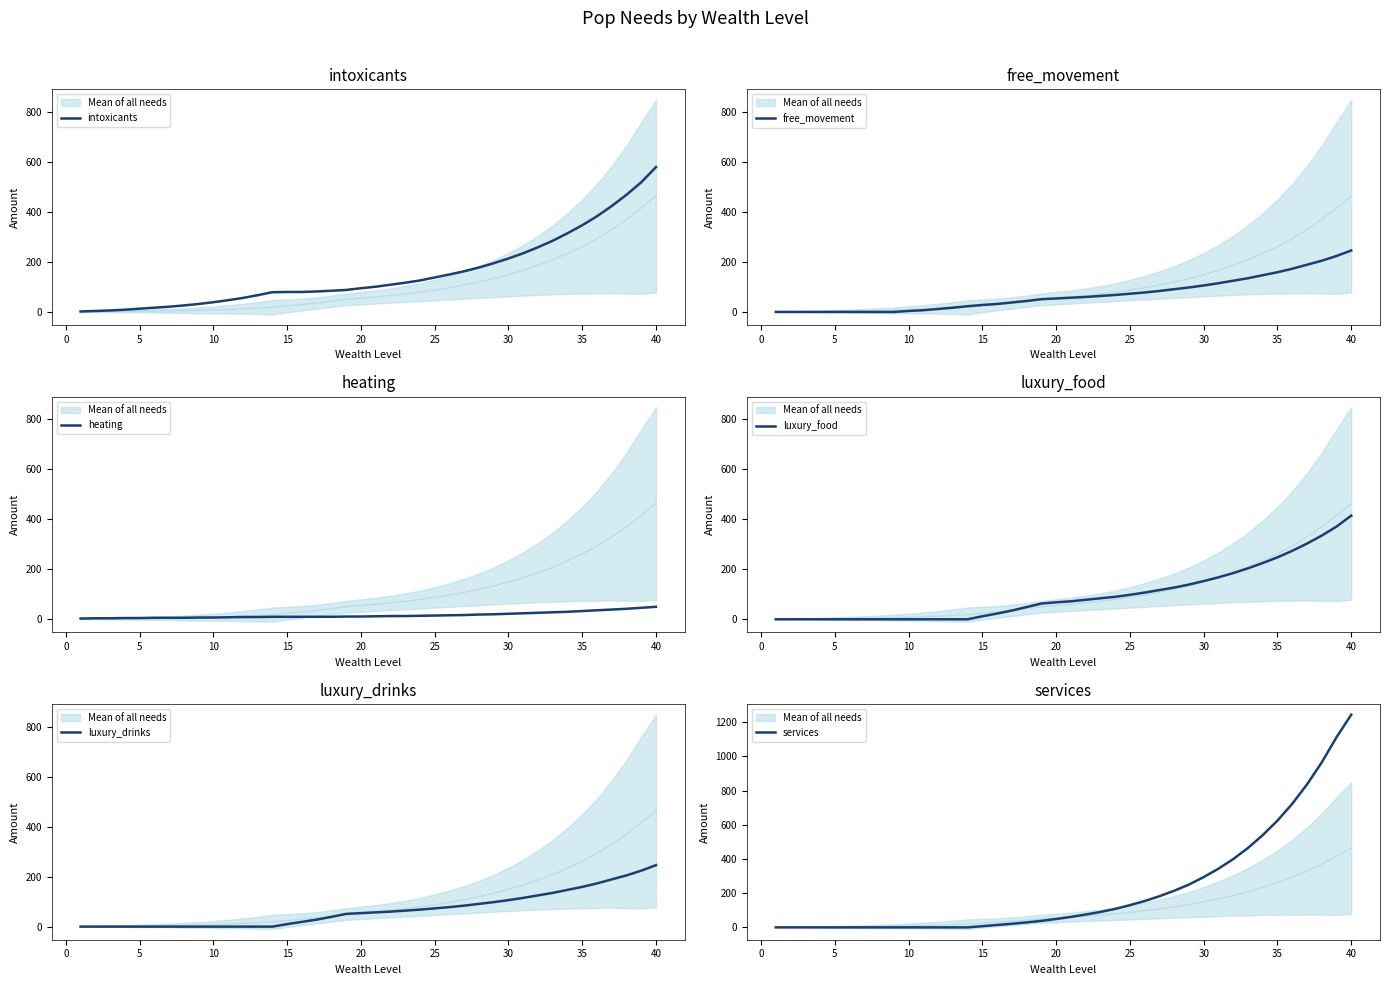

Is it true that luxury_food equals 415 at 40?

True